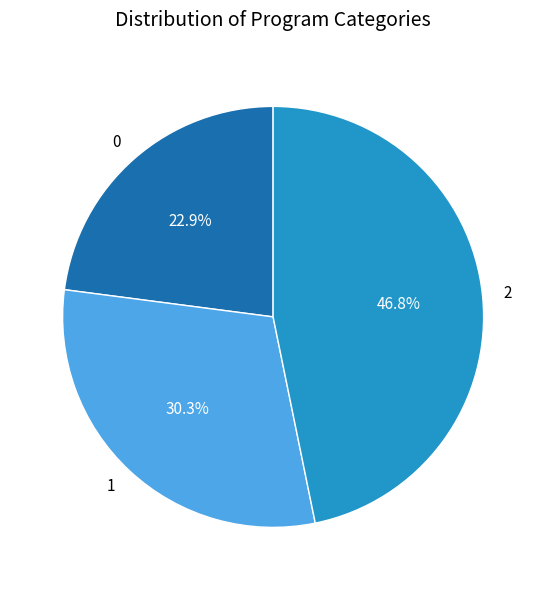

Is there any slice that represents more than half of the pie?

No